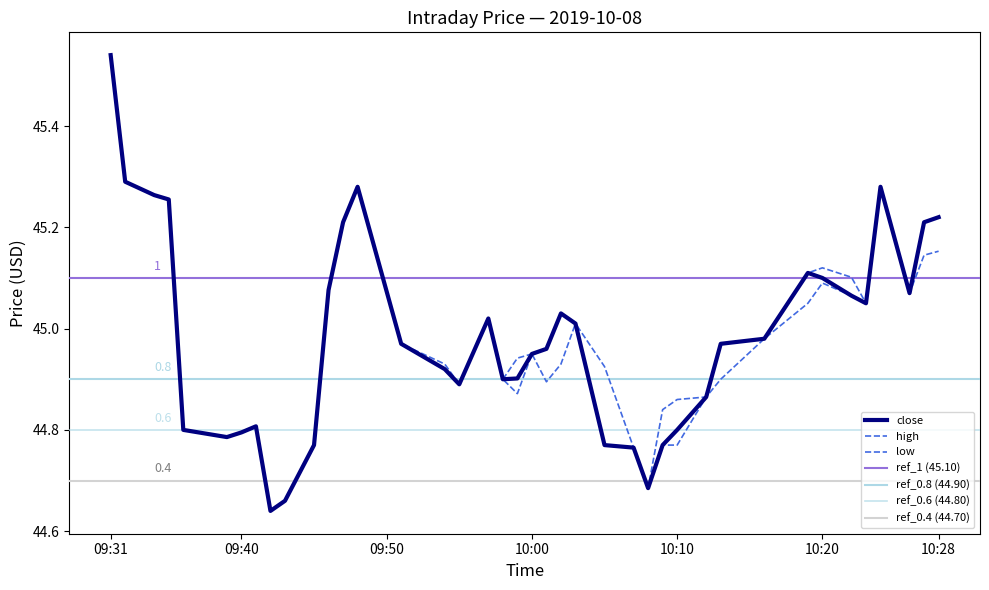

Reading left to right, list all the values displayed in this chart.

close: 45.5	45.3	45.3	45.3	44.8	44.8	44.8	44.8	44.6	44.7	44.8	45.1	45.2	45.3	45.0	44.9	44.9	45.0	44.9	44.9	45.0	45.0	45.0	45.0	44.8	44.8	44.7	44.8	44.8	44.9	45.0	45.0	45.1	45.1	45.1	45.0	45.3	45.1	45.2	45.2
high: 45.5	45.3	45.3	45.3	44.8	44.8	44.8	44.8	44.6	44.7	44.8	45.1	45.2	45.3	45.0	44.9	44.9	45.0	44.9	44.9	45.0	45.0	45.0	45.0	44.9	44.8	44.7	44.8	44.9	44.9	45.0	45.0	45.1	45.1	45.1	45.0	45.3	45.1	45.2	45.2
low: 45.5	45.3	45.3	45.3	44.8	44.8	44.8	44.8	44.6	44.7	44.8	45.1	45.2	45.3	45.0	44.9	44.9	45.0	44.9	44.9	45.0	44.9	44.9	45.0	44.8	44.8	44.7	44.8	44.8	44.9	44.9	45.0	45.0	45.1	45.1	45.0	45.3	45.1	45.1	45.2